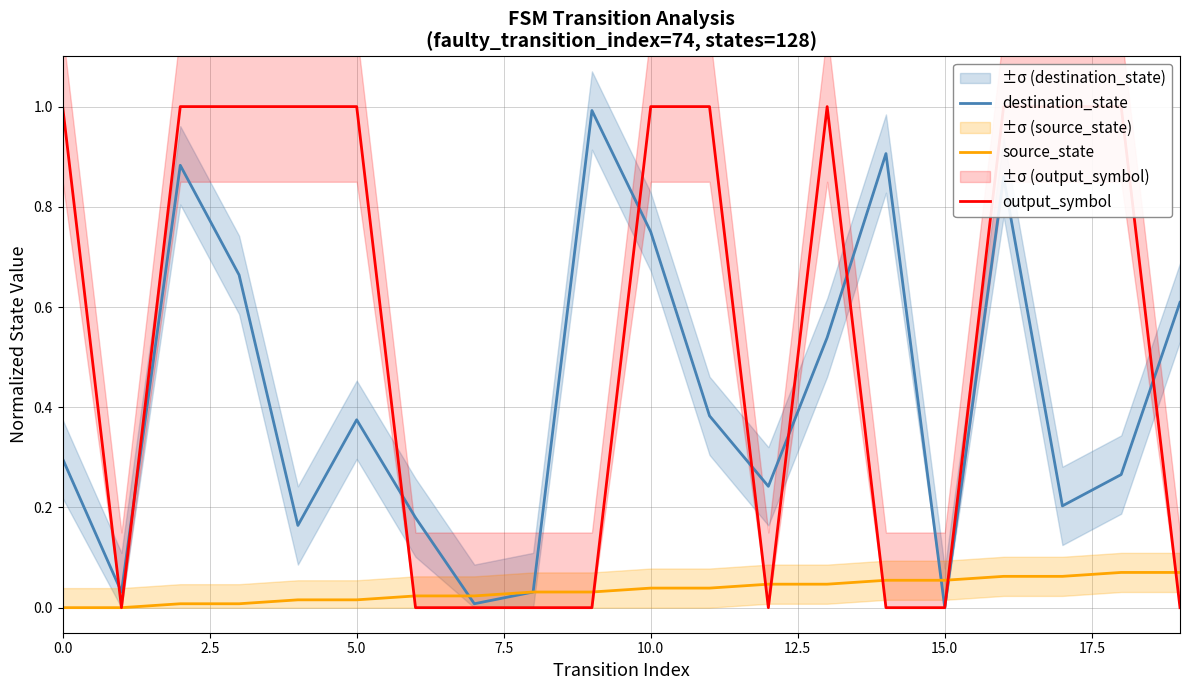

Count the number of categories in the chart.

20